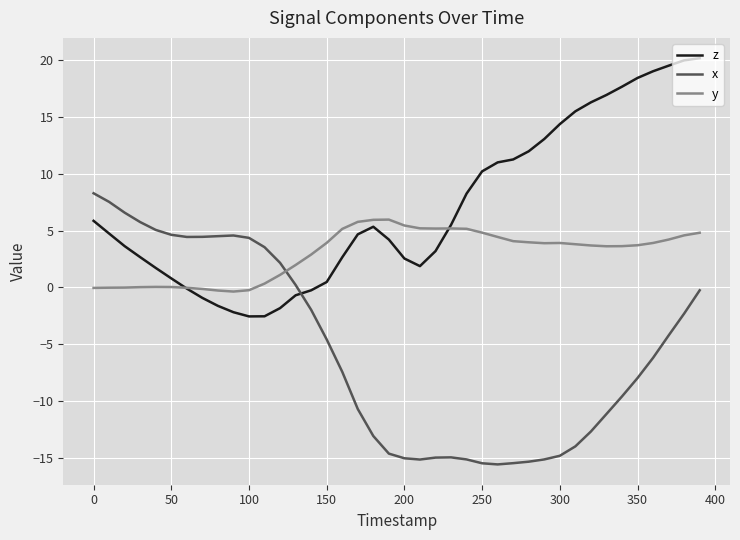

Which series has the largest total across all categories?

z